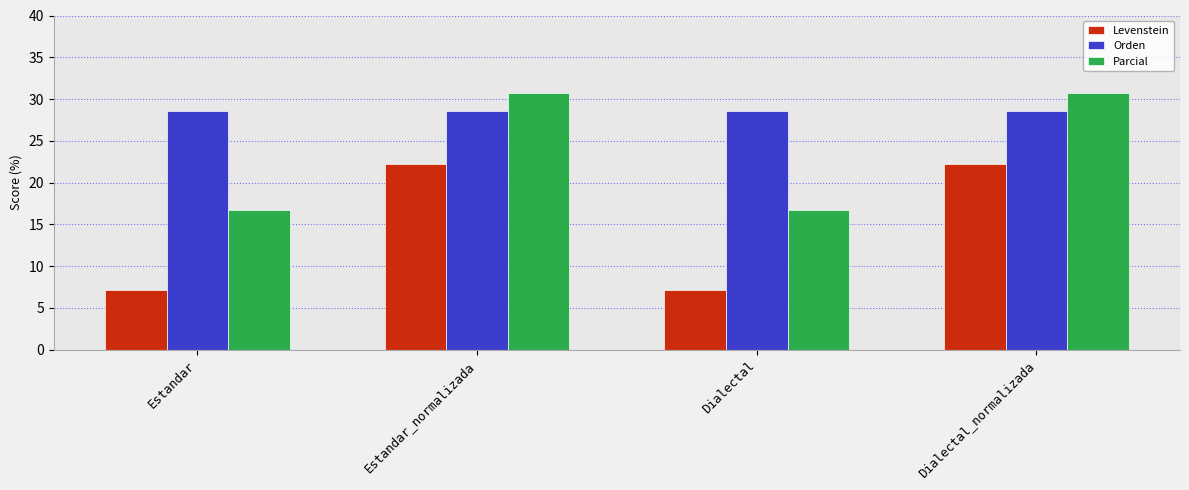

Is it true that Parcial equals 30.8 at Dialectal_normalizada?

True